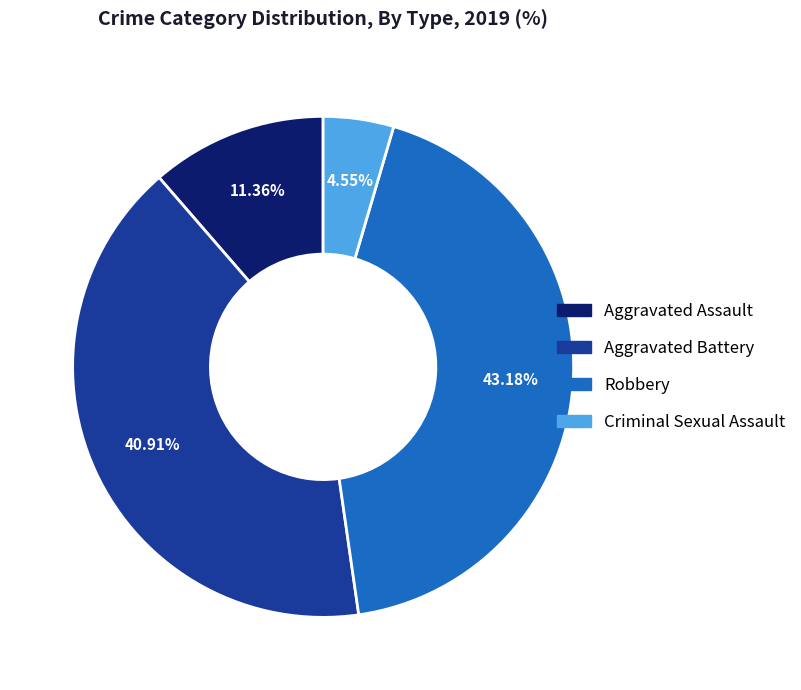

Does any single category account for the majority?

No